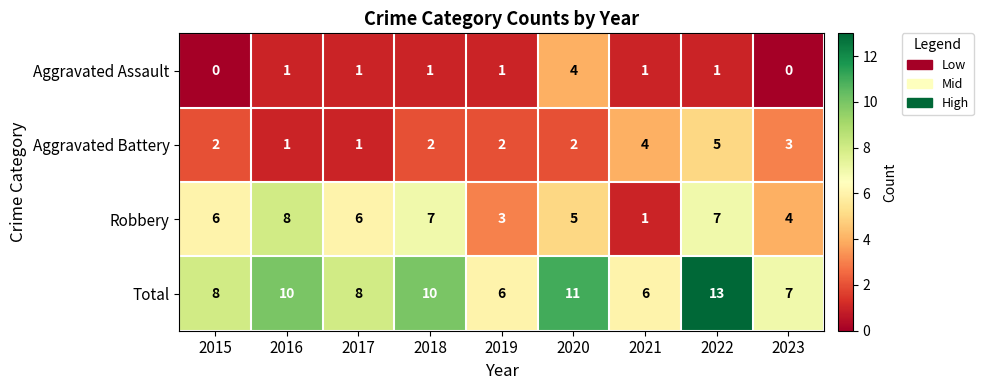

Which series has the largest total across all categories?

Total